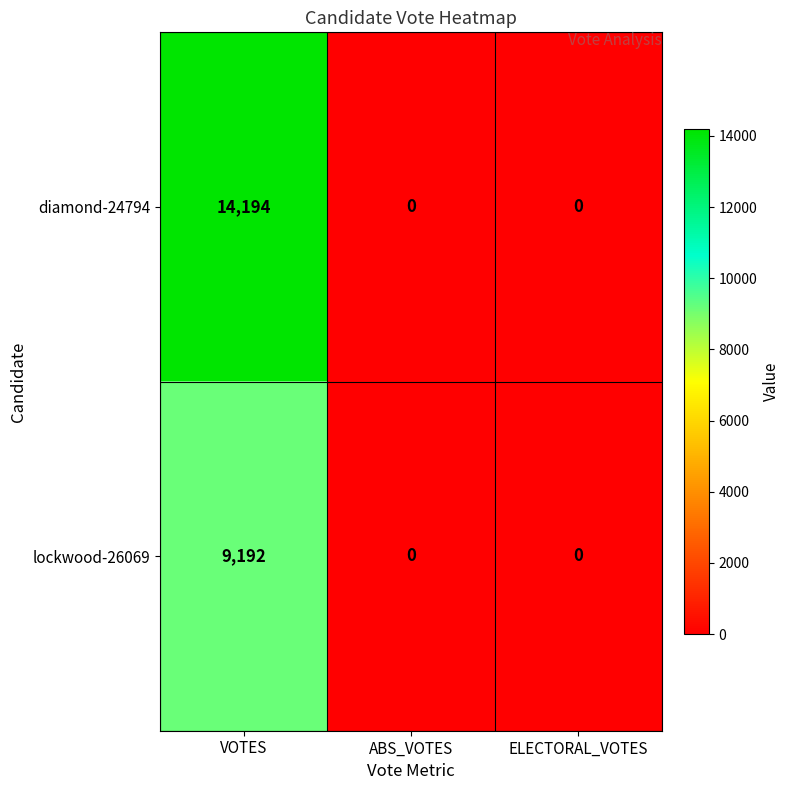

How many categories are shown in the chart?

3